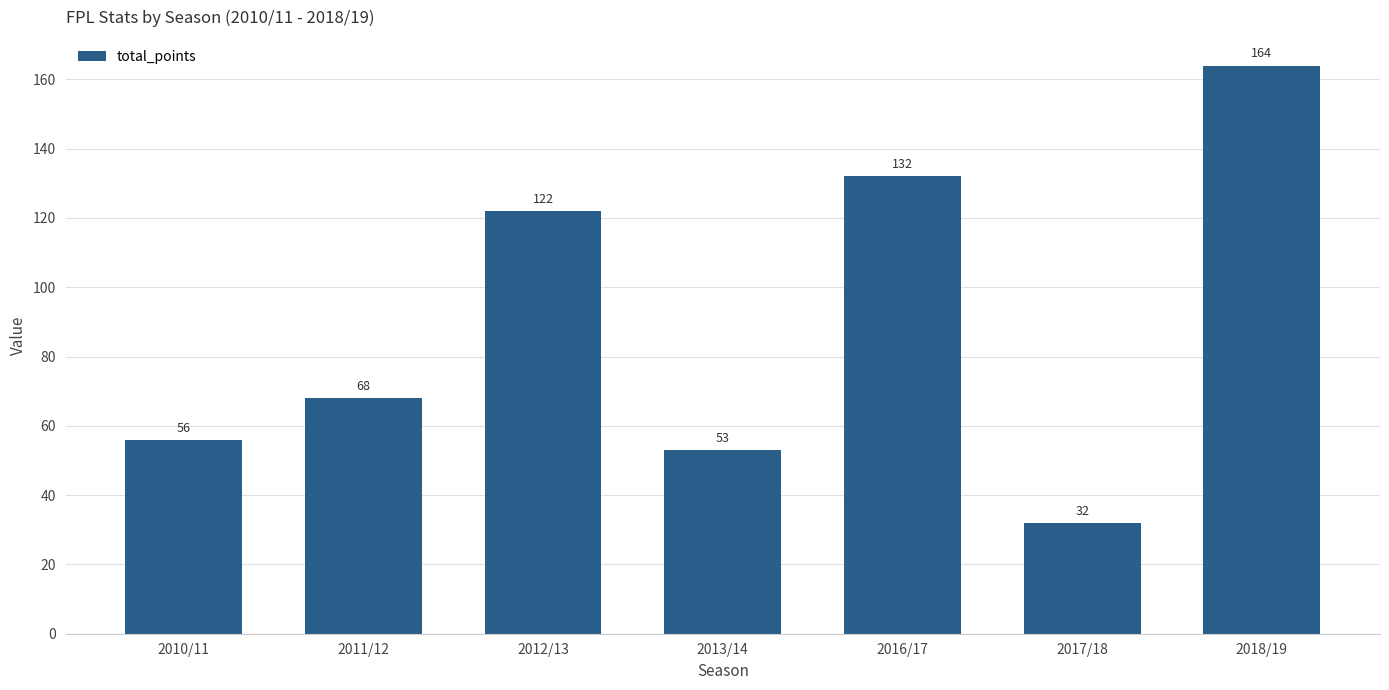

Reading right to left, list all the values displayed in this chart.

2018/19=164	2017/18=32	2016/17=132	2013/14=53	2012/13=122	2011/12=68	2010/11=56